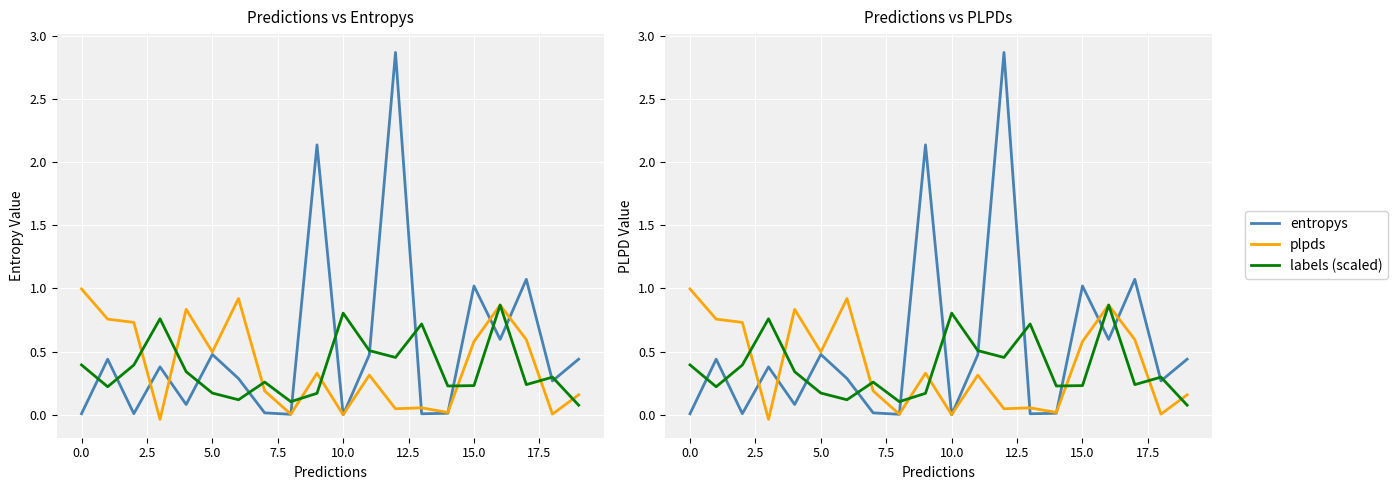

How many categories are shown in the chart?

20